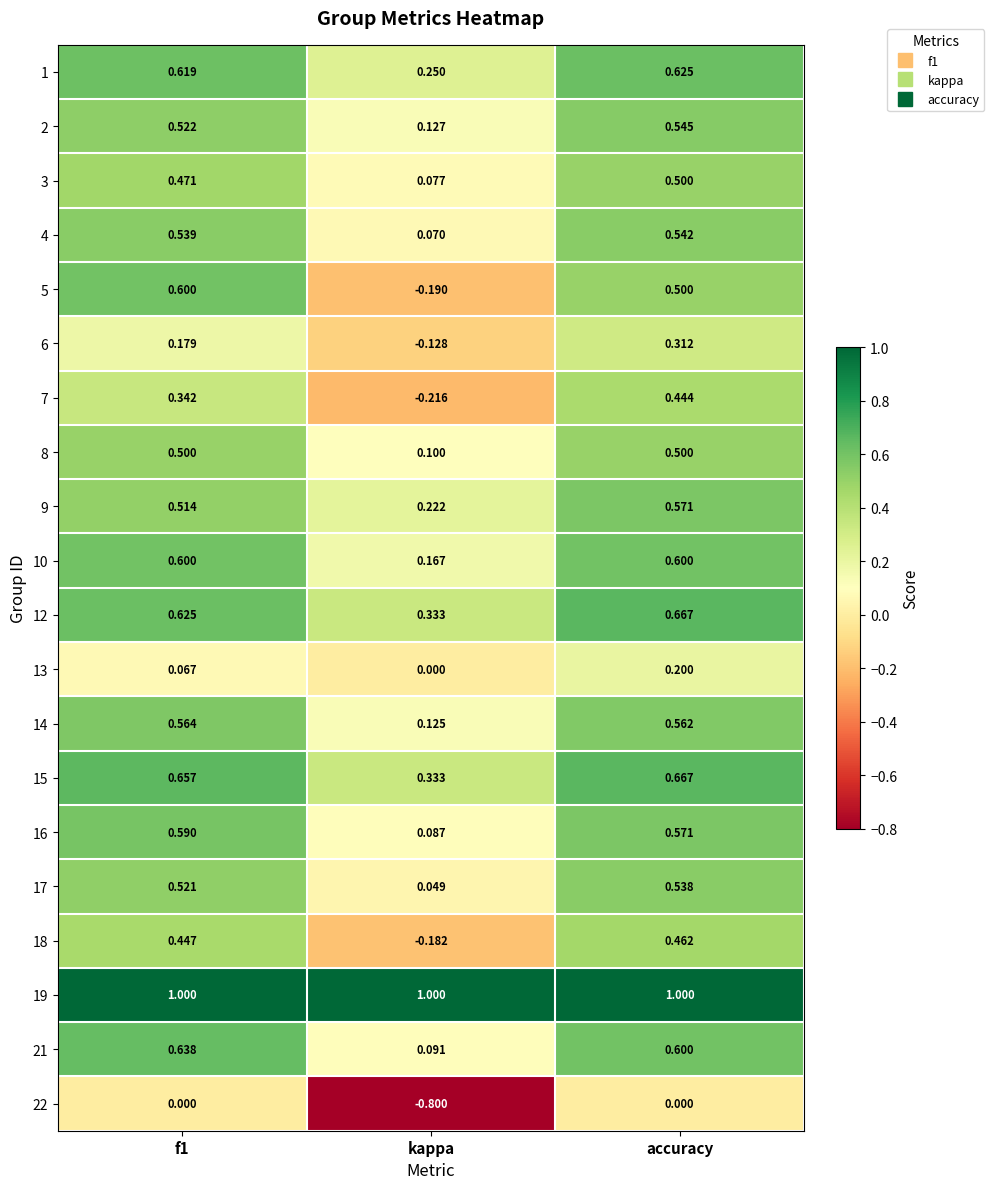

Between f1 and kappa, which series saw the biggest shift?

22